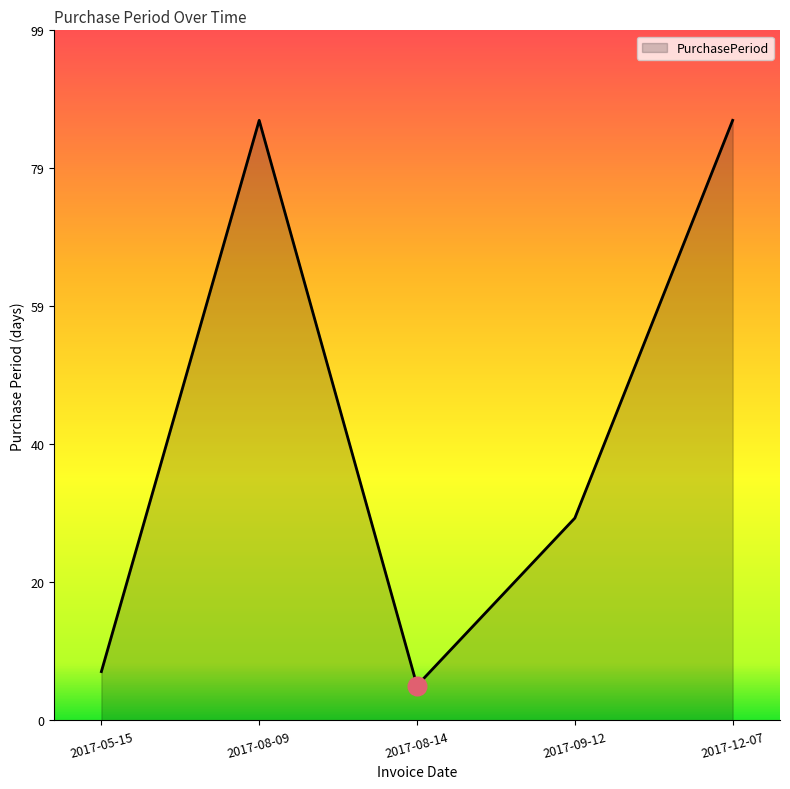

What is the change in value from 2017-08-09 to 2017-08-14?

-81